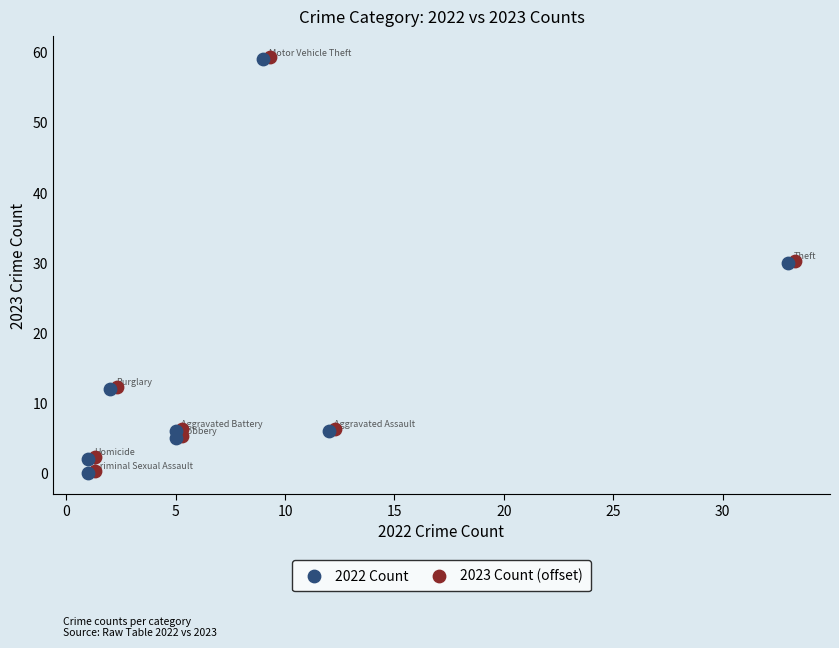

What are all the series names shown in the legend?

2022 Count, 2023 Count (offset)